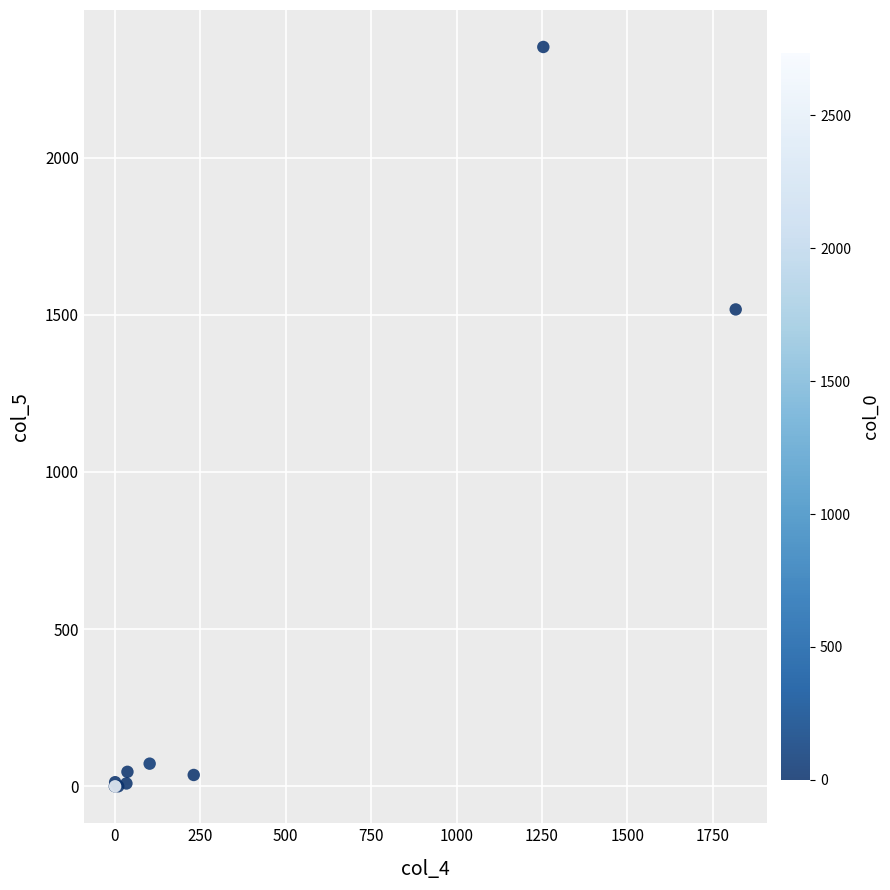

What Y value in the scatter plot is closest to 1176?

1517